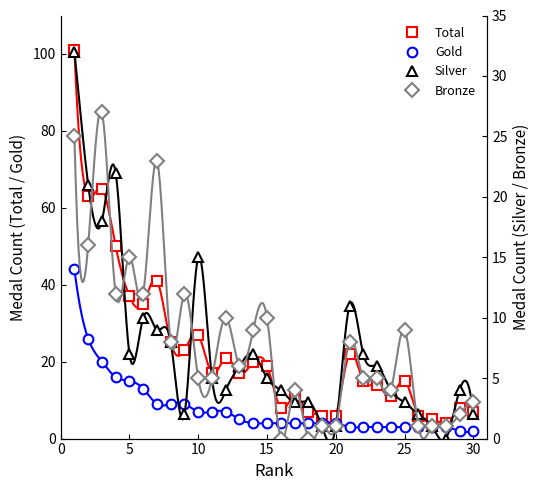

What is the approximate value of Total at 20, to the nearest 10?

10